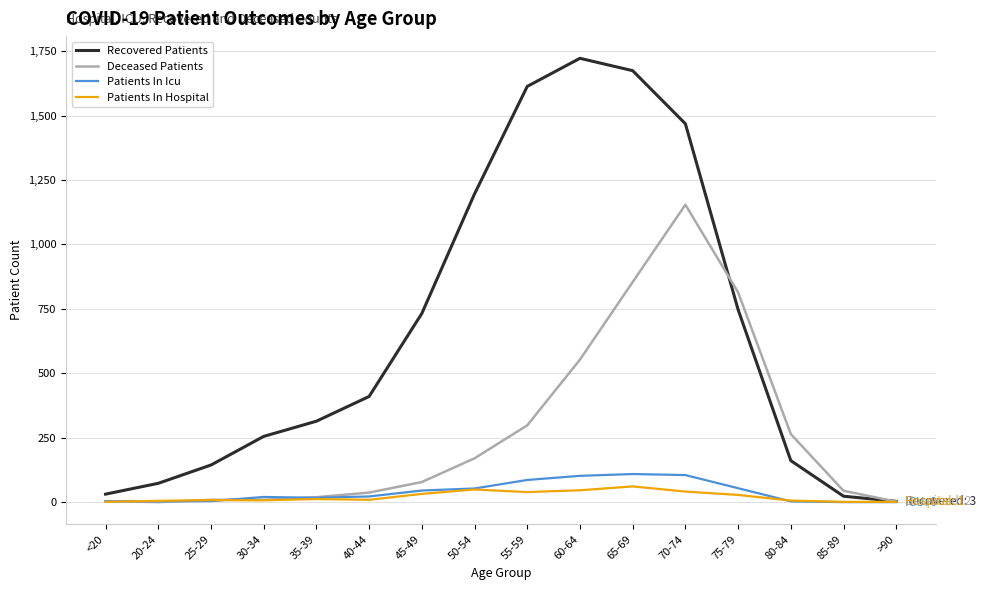

Which series has the largest range (max minus min)?

Recovered Patients